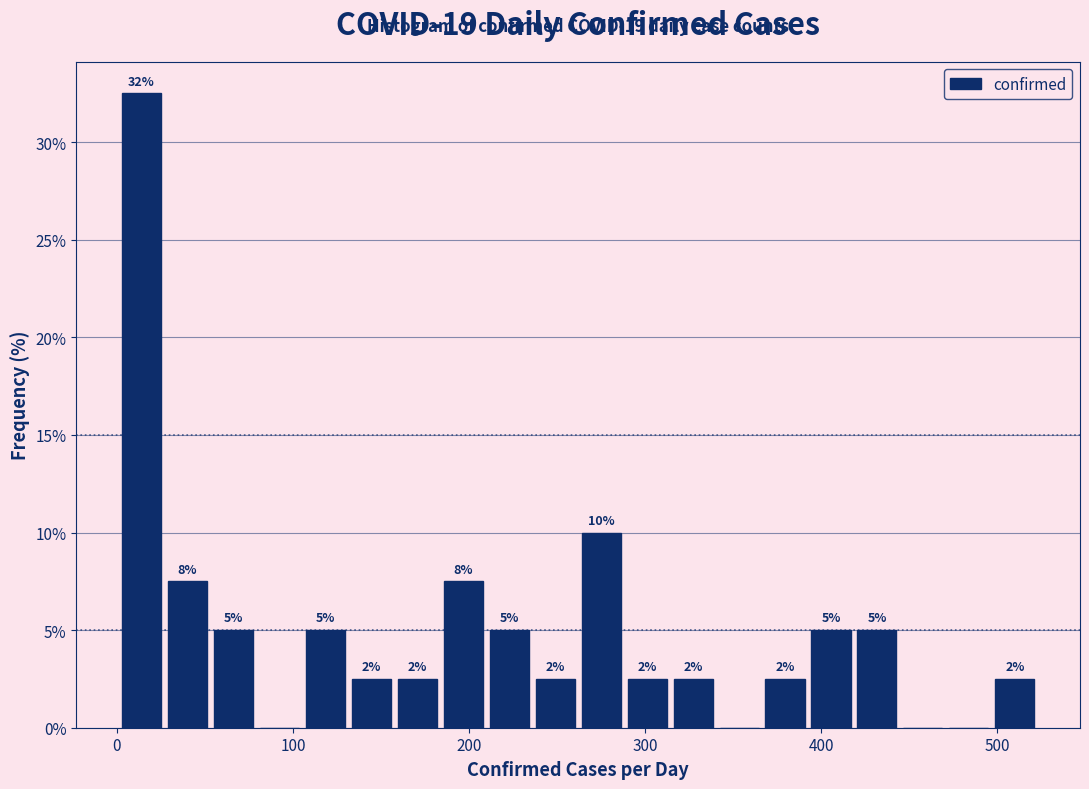

Around what value on the x-axis is the tallest bar? Give the approximate position of its centre, as read against the axis.

10